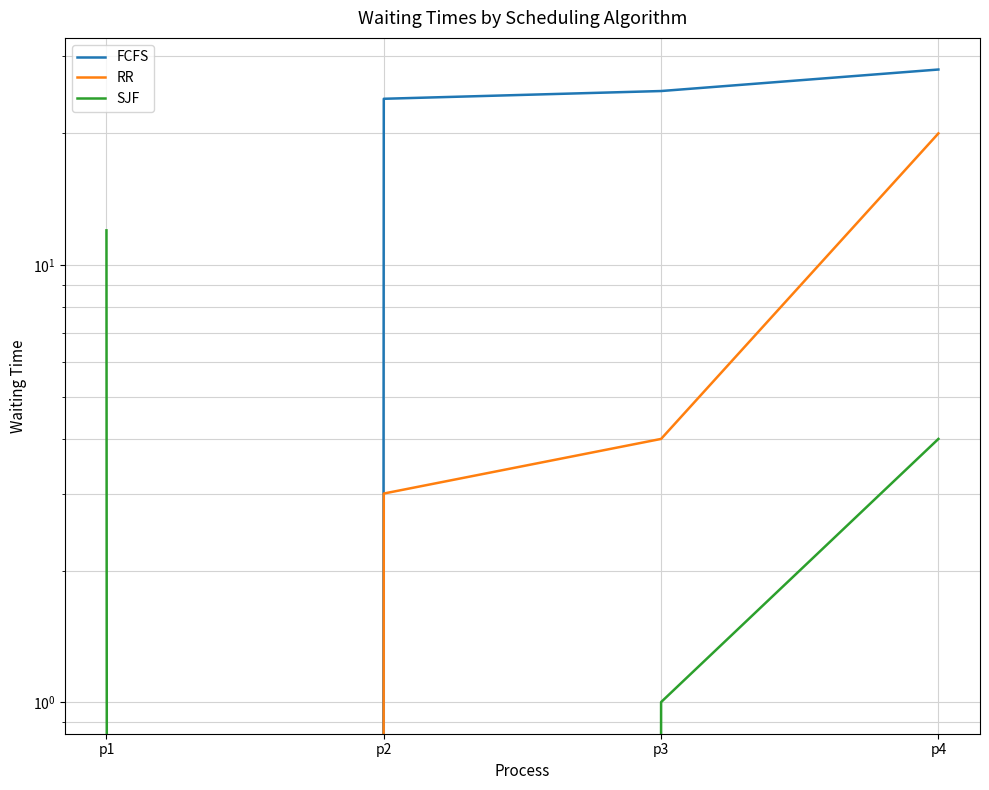

True or false: RR and FCFS intersect in this chart.

False